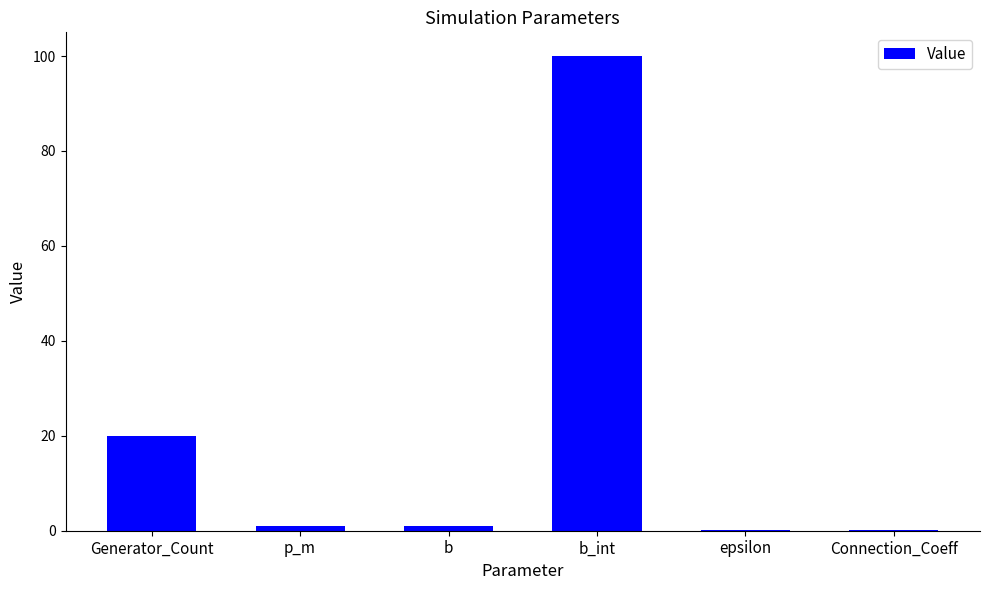

What is the difference between the values at b and b_int?

99.0